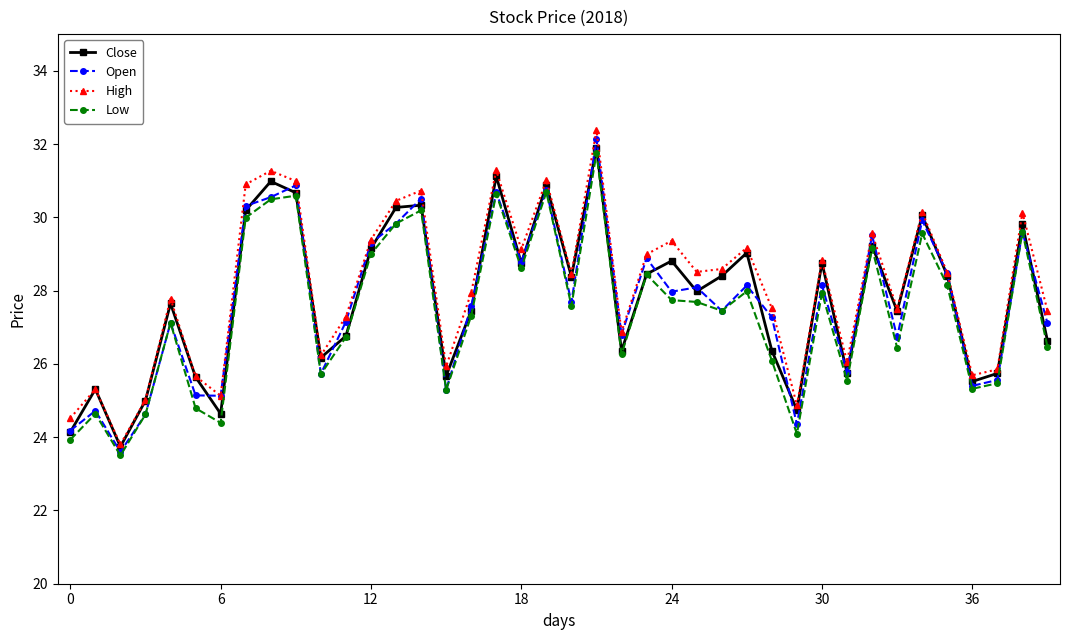

Is this an area chart (filled region under the line)?

No